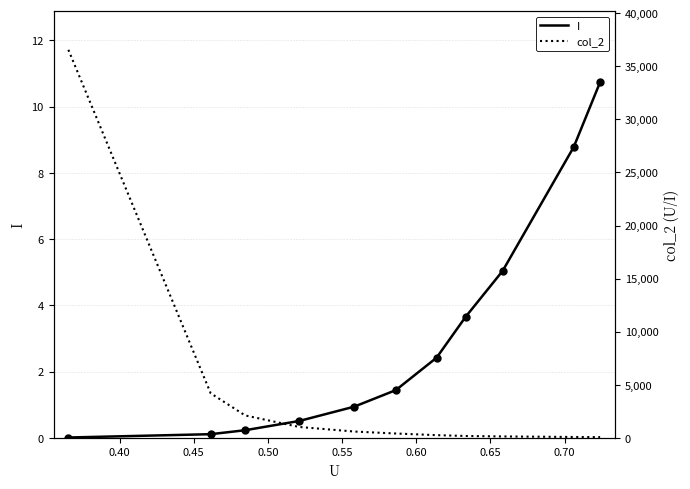

What is the label of the 8th point from the right?

0.50